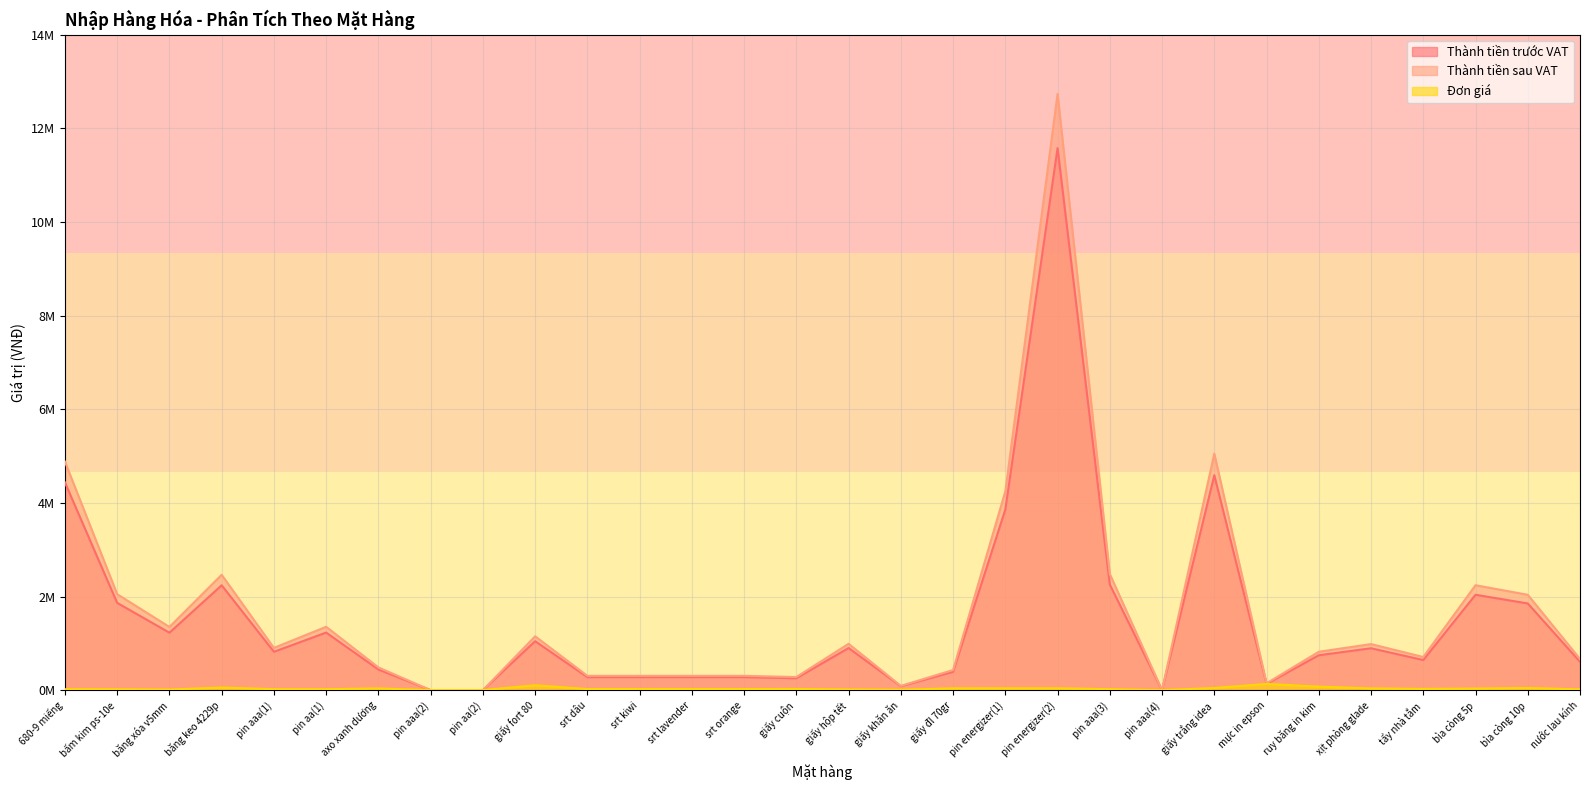

True or false: Đơn giá and Thành tiền sau VAT cross at least once.

False